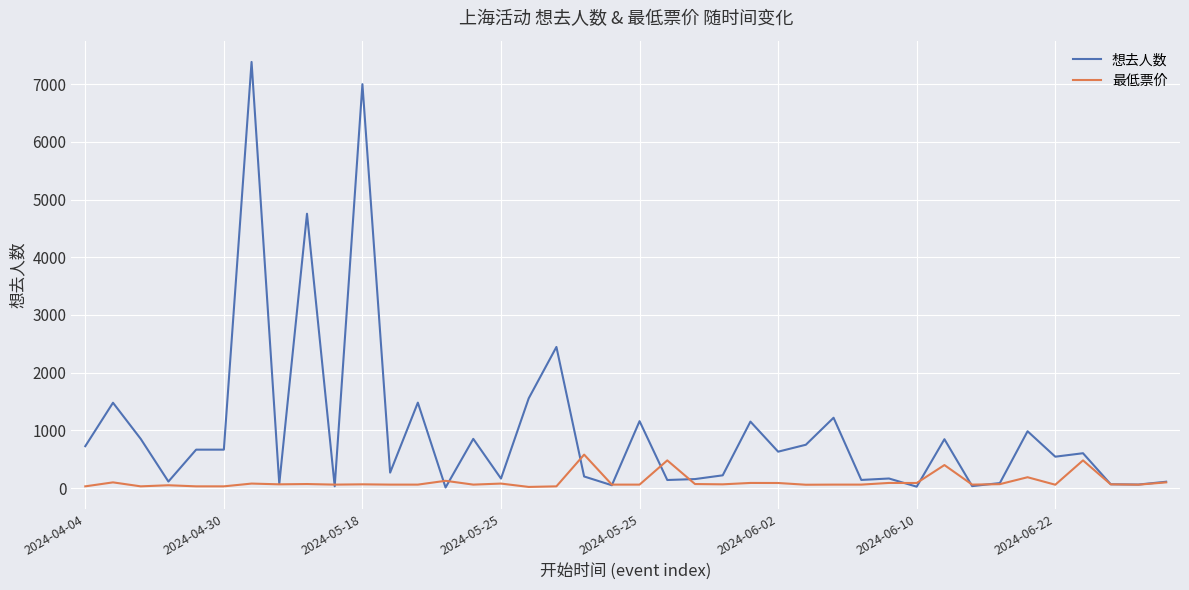

List the series in order of their overall mean, lowest first.

最低票价, 想去人数